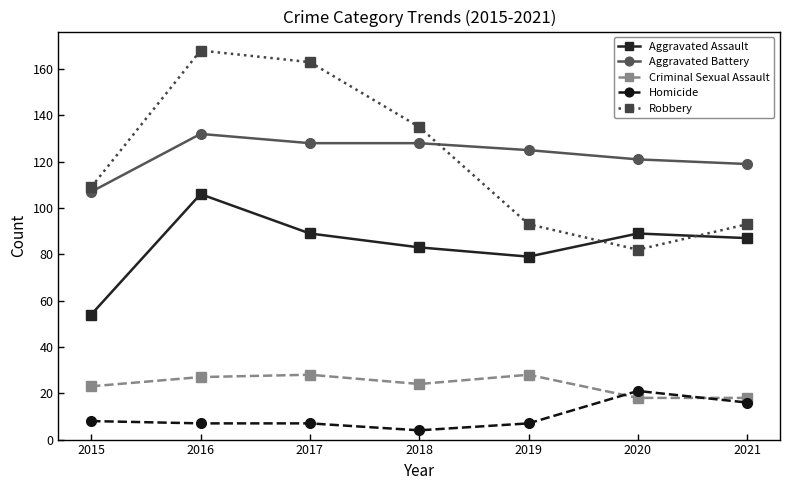

Reading left to right, extract all data points from this chart.

Aggravated Assault: 2015=54	2016=106	2017=89	2018=83	2019=79	2020=89	2021=87
Aggravated Battery: 2015=107	2016=132	2017=128	2018=128	2019=125	2020=121	2021=119
Criminal Sexual Assault: 2015=23	2016=27	2017=28	2018=24	2019=28	2020=18	2021=18
Homicide: 2015=8	2016=7	2017=7	2018=4	2019=7	2020=21	2021=16
Robbery: 2015=109	2016=168	2017=163	2018=135	2019=93	2020=82	2021=93